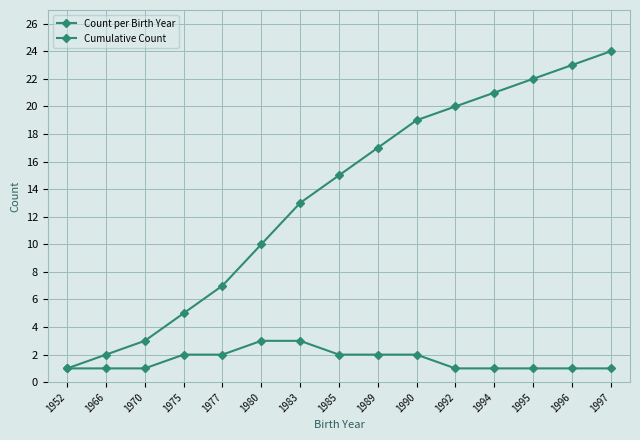

Between 1997 and 1995, which is larger?

1997